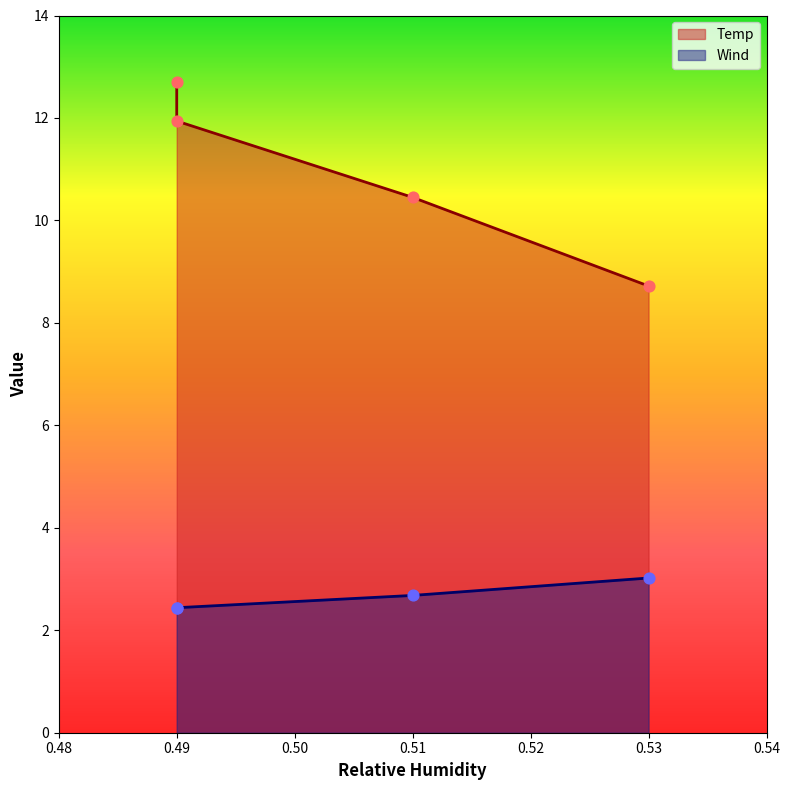

What is the total value across all series at 0.53?

11.7